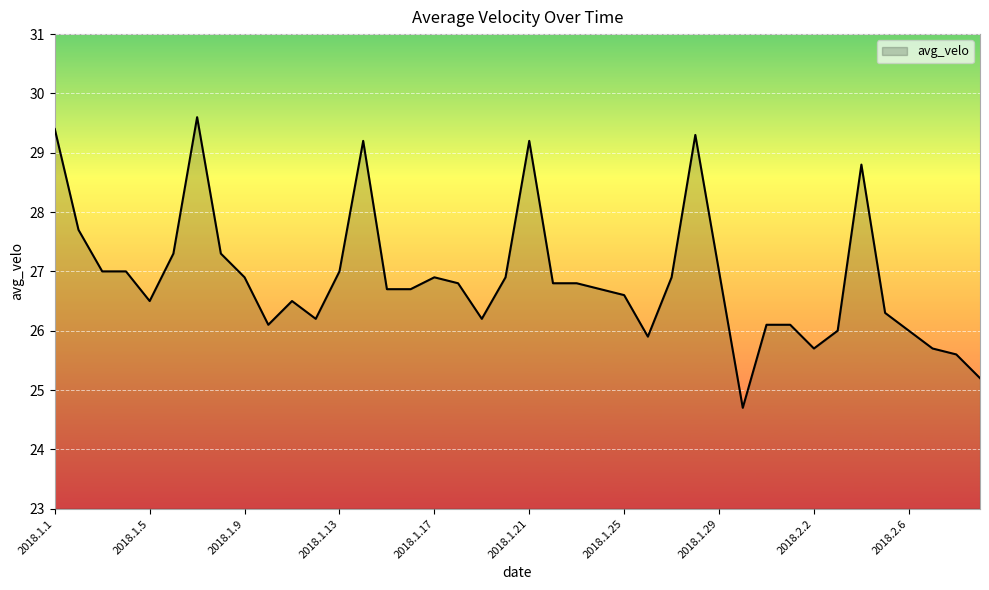

What is the maximum value shown in the chart?

29.6